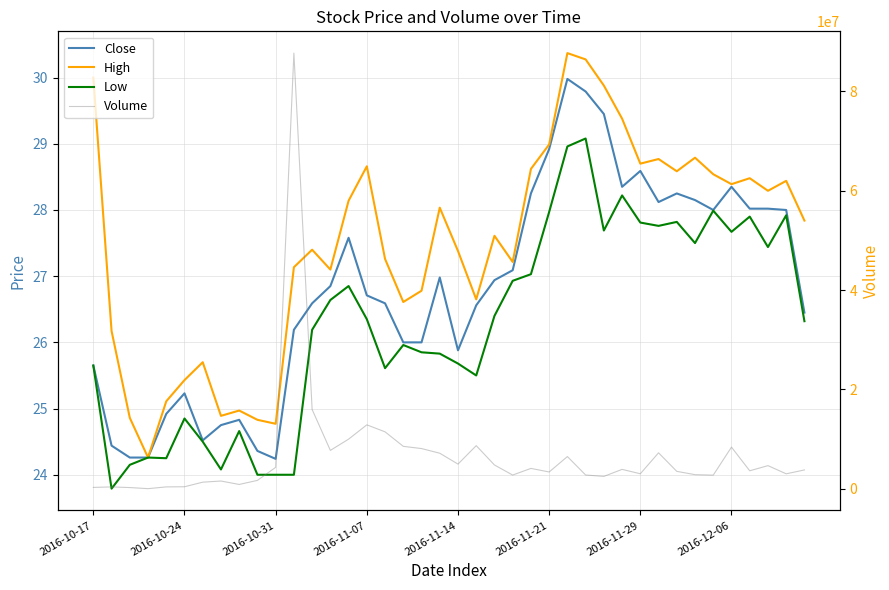

Reading left to right, what are all the values shown in this chart?

Close: 25.6	24.4	24.3	24.3	24.9	25.2	24.5	24.8	24.8	24.4	24.2	26.2	26.6	26.9	27.6	26.7	26.6	26.0	26.0	27.0	25.9	26.6	26.9	27.1	28.2	28.9	30.0	29.8	29.4	28.4	28.6	28.1	28.2	28.1	28.0	28.4	28.0	28.0	28.0	26.4
High: 30.0	26.2	24.9	24.3	25.1	25.4	25.7	24.9	25.0	24.8	24.8	27.1	27.4	27.1	28.1	28.7	27.3	26.6	26.8	28.0	27.4	26.6	27.6	27.2	28.6	29.0	30.4	30.3	29.9	29.4	28.7	28.8	28.6	28.8	28.5	28.4	28.5	28.3	28.4	27.8
Low: 25.6	23.8	24.1	24.3	24.2	24.9	24.5	24.1	24.7	24.0	24.0	24.0	26.2	26.6	26.9	26.4	25.6	26.0	25.9	25.8	25.7	25.5	26.4	26.9	27.0	28.0	29.0	29.1	27.7	28.2	27.8	27.8	27.8	27.5	28.0	27.7	27.9	27.4	27.9	26.3
Volume: 251900.0	349300.0	222700.0	0.0	354600.0	384600.0	1305600.0	1537700.0	847100.0	1666800.0	4294700.0	87709200.0	15943800.0	7706500.0	9972000.0	12851300.0	11443800.0	8522500.0	8073500.0	7137200.0	4945500.0	8663100.0	4766200.0	2739200.0	4080400.0	3358700.0	6464900.0	2751000.0	2468700.0	3884000.0	3001200.0	7216800.0	3484600.0	2818300.0	2724200.0	8360900.0	3596100.0	4637300.0	2989400.0	3768200.0